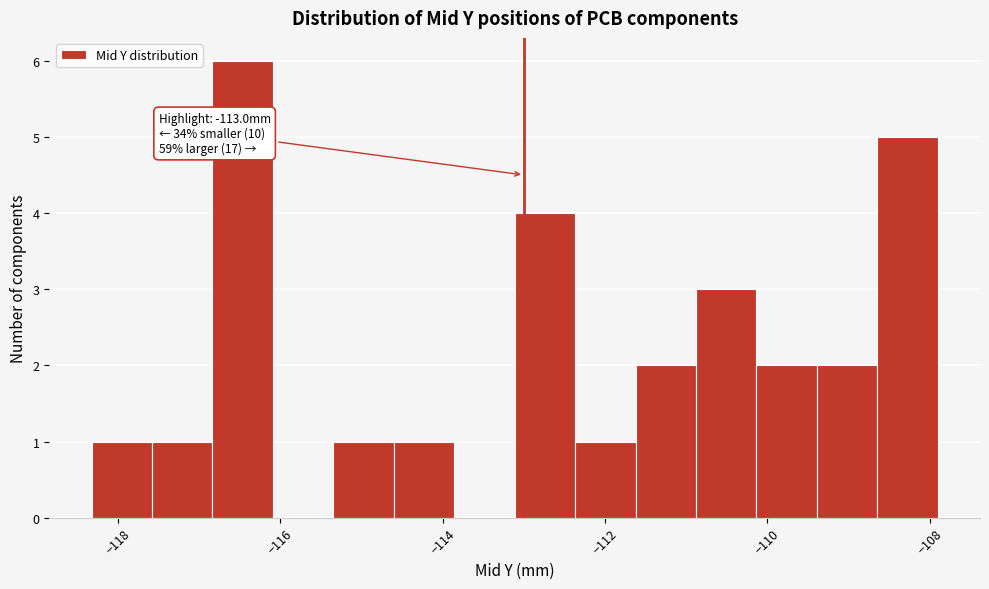

Around what value on the x-axis is the tallest bar? Give the approximate position of its centre, as read against the axis.

-116.4